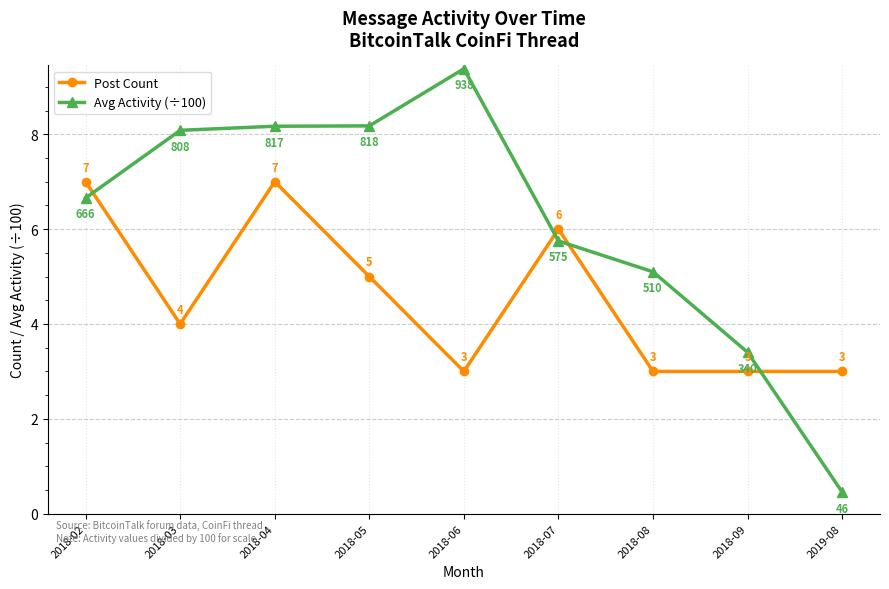

Rank the series at 2018-05 from highest to lowest value.

Avg Activity (÷100), Post Count